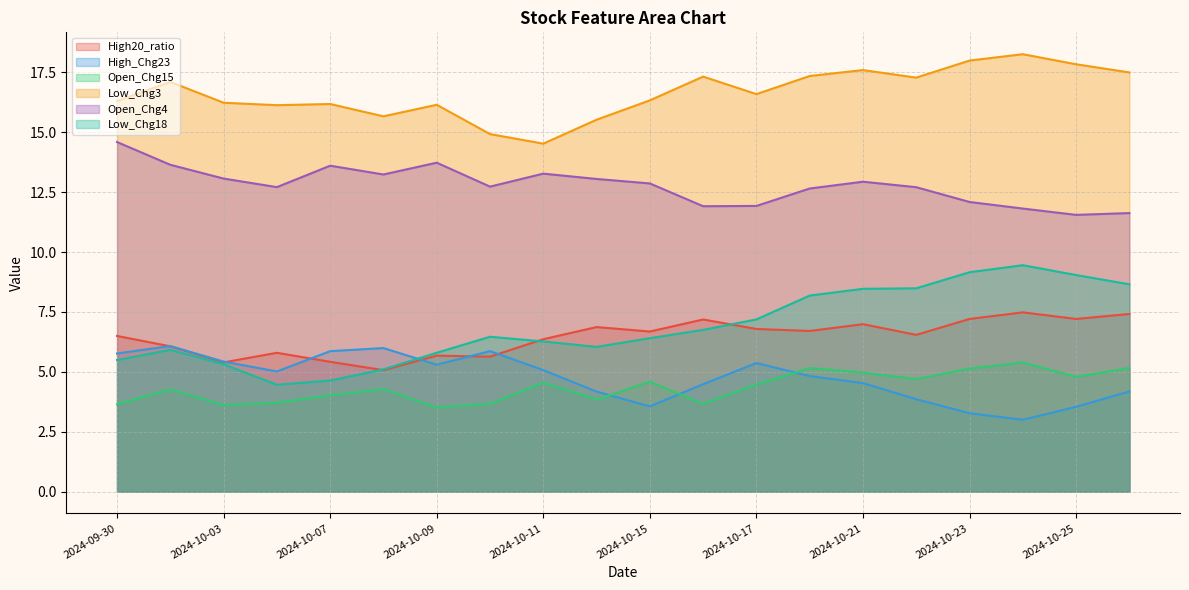

What is the difference between the Low_Chg18 values at 2024-10-22 and 2024-10-24?

1.0